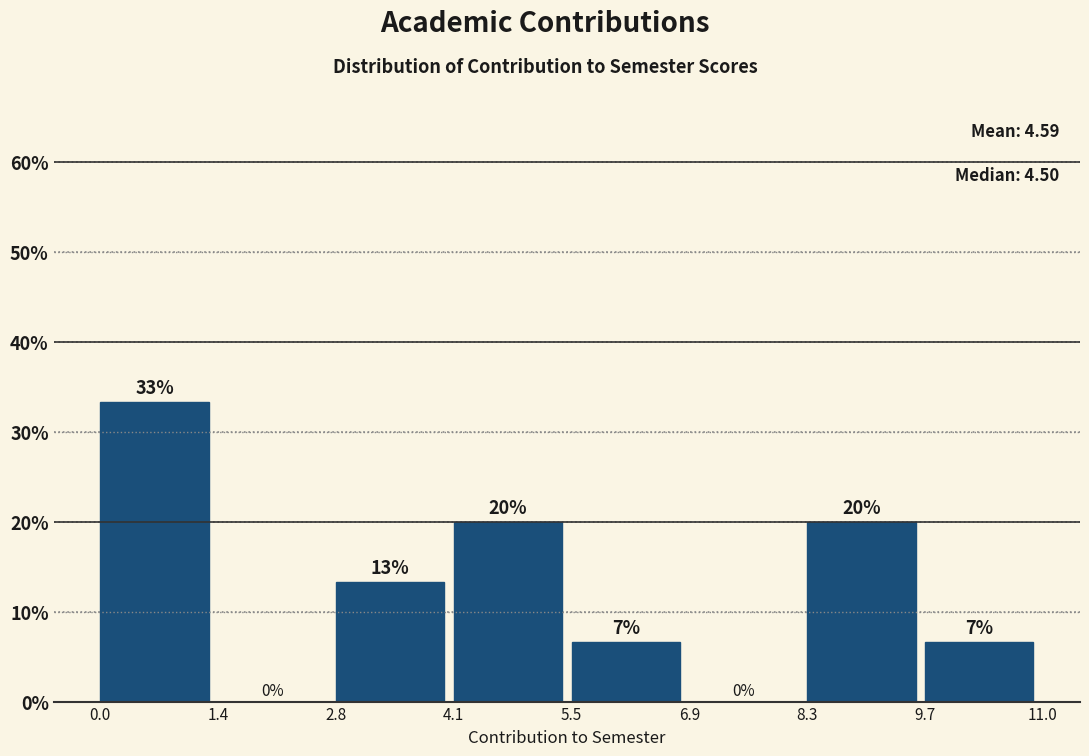

Over which range of the x-axis is the bar tallest?

0.0 to 1.4